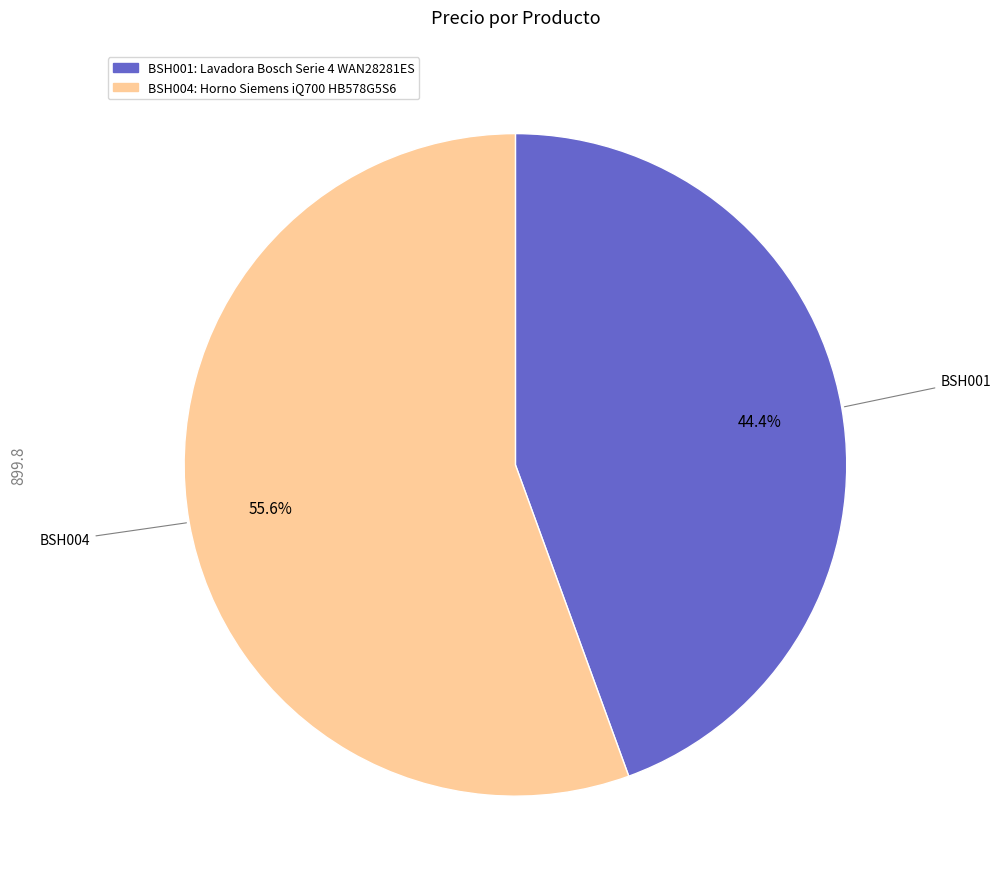

Approximately how many times larger is the value at BSH004 compared to BSH001?

1.3